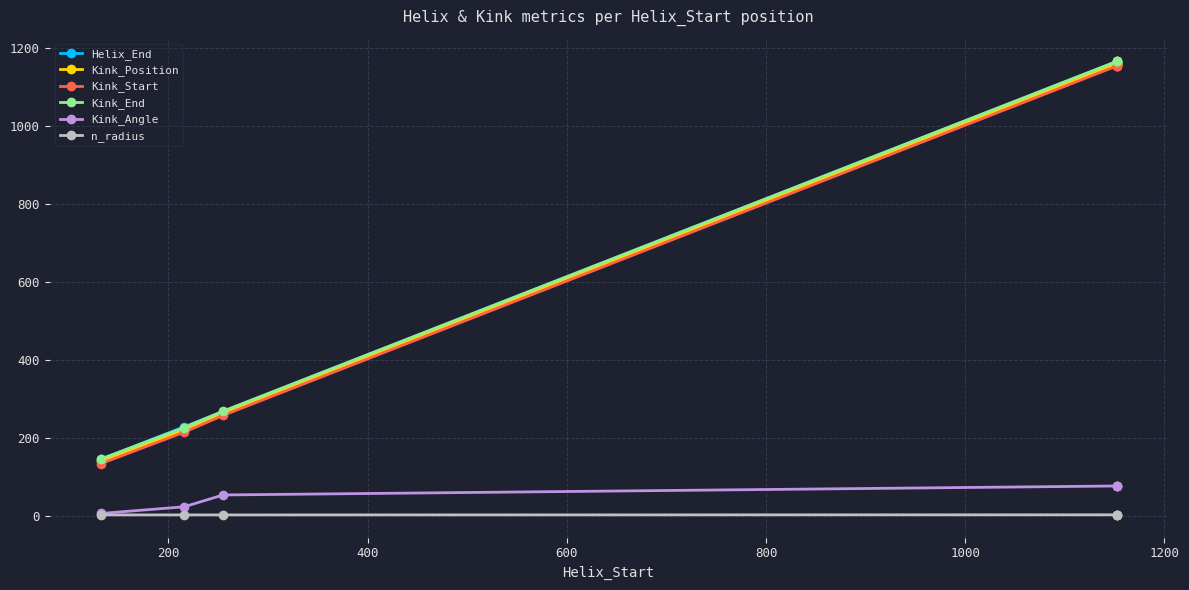

Reading left to right, transcribe all the data shown in this chart.

Helix_End: 144.0	228.0	267.0	1164.0	1164.0	1164.0
Kink_Position: 139.0	220.0	263.0	1159.0	1159.0	1159.0
Kink_Start: 133.0	214.0	257.0	1153.0	1153.0	1153.0
Kink_End: 145.0	226.0	268.0	1165.0	1165.0	1165.0
Kink_Angle: 5.5	22.7	53.0	76.1	76.1	76.1
n_radius: 1.9	1.9	1.9	2.2	2.2	2.2